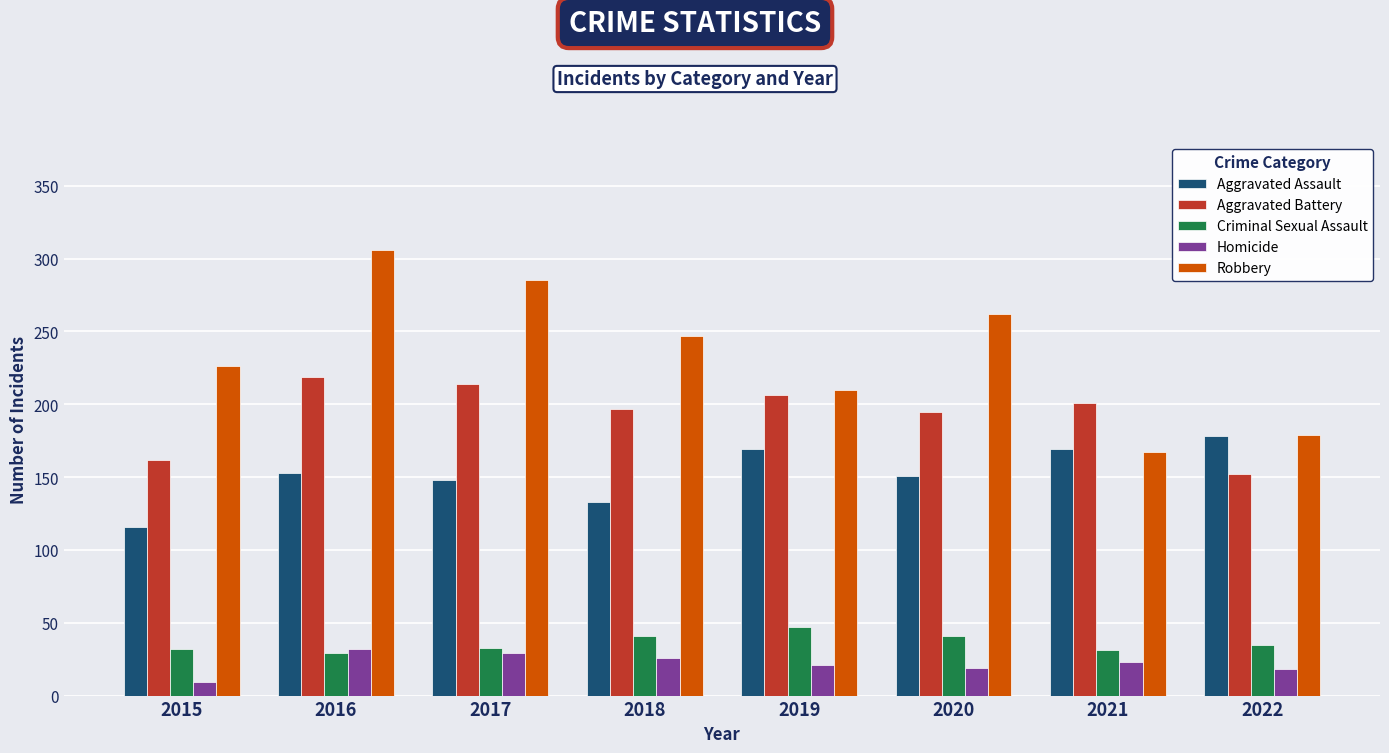

Which series has the largest total across all categories?

Robbery